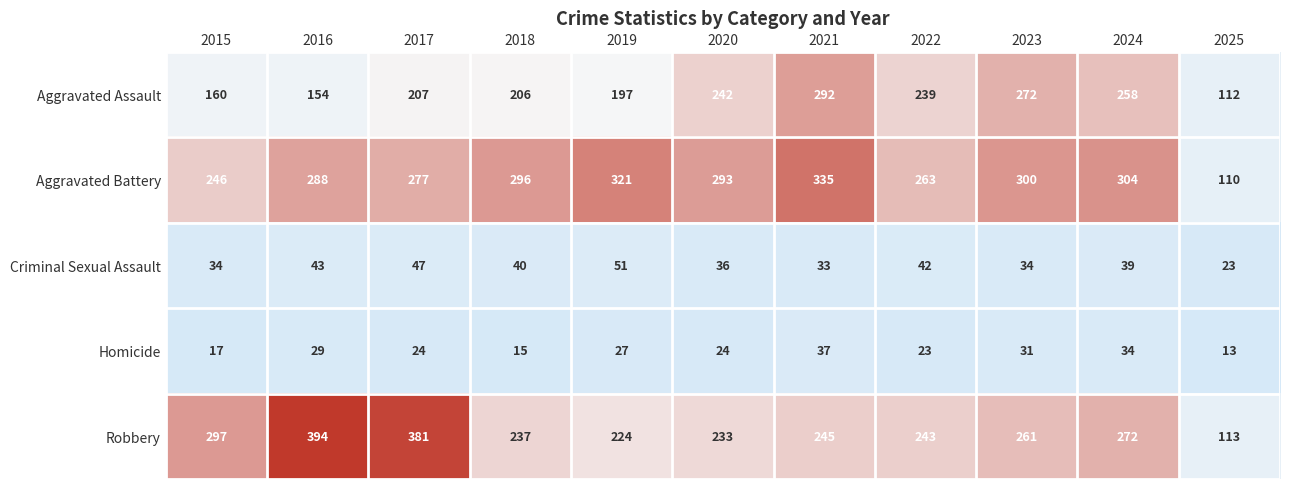

Which series has the widest spread of values?

Robbery